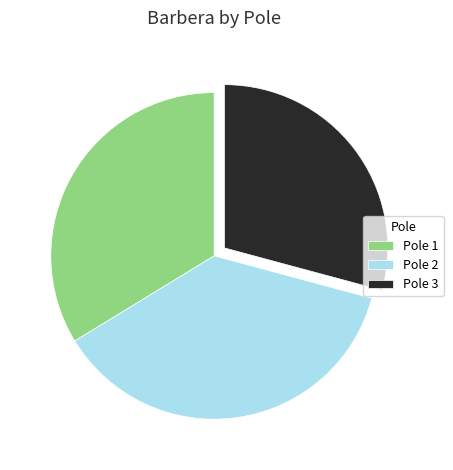

Which has a higher value, Pole 1 or Pole 3?

Pole 1